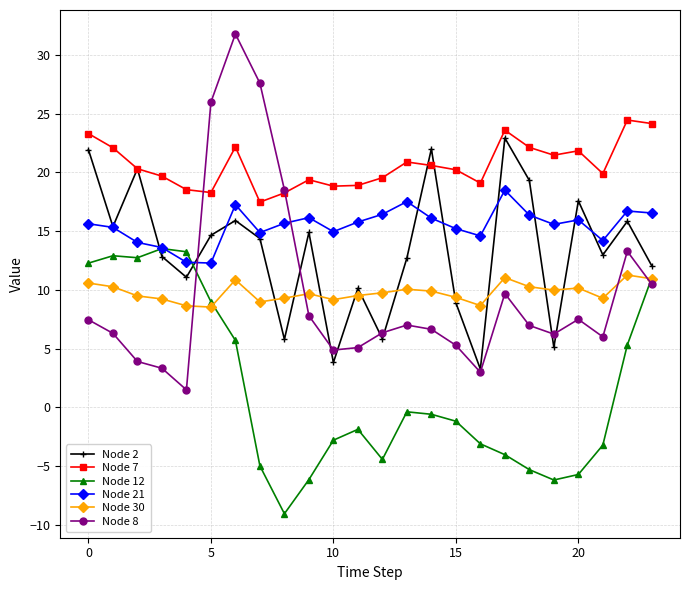

Which series has the widest spread of values?

Node 8